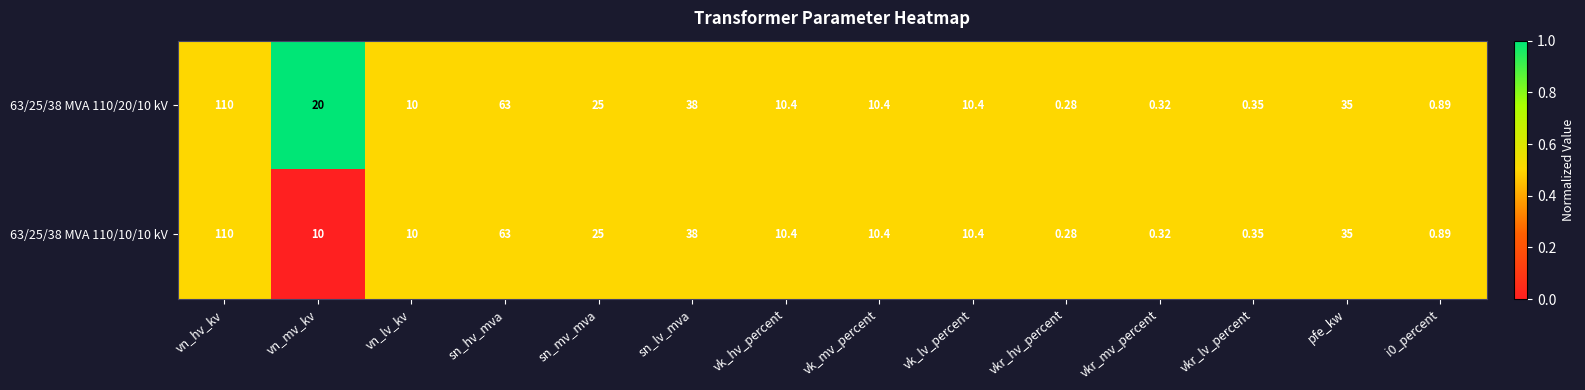

Where is 63/25/38 MVA 110/10/10 kV nearest to the value 55?

sn_hv_mva